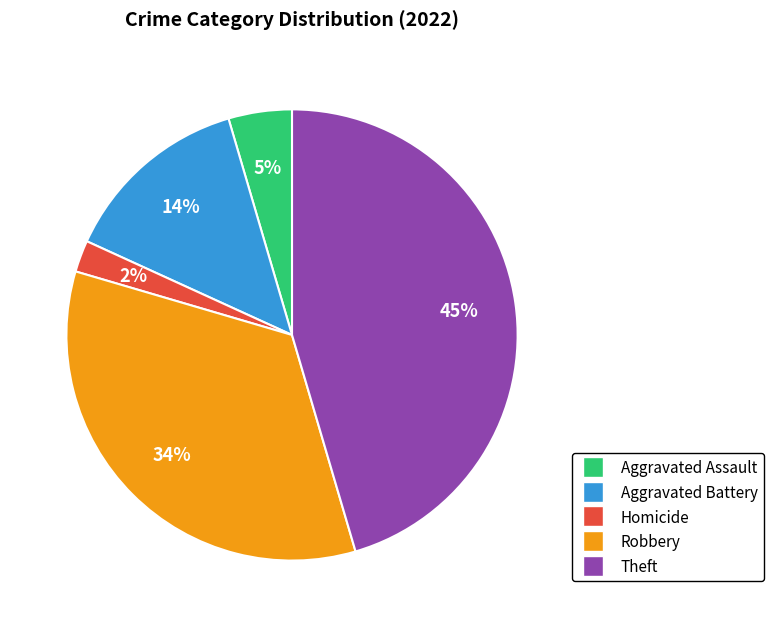

To the nearest percent, what is the average slice percentage?

20%